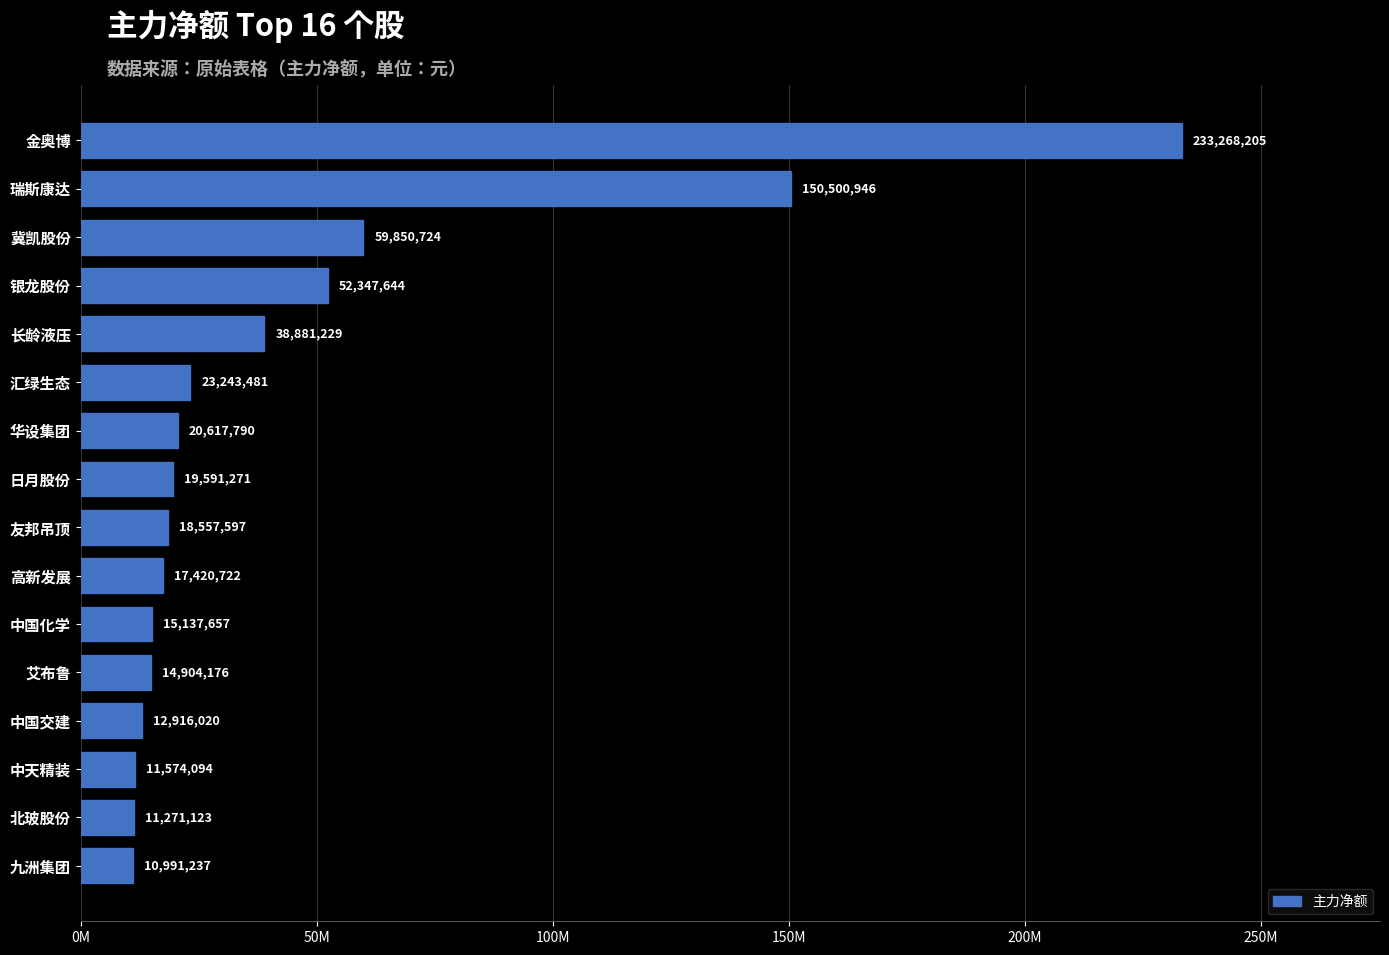

Are the bars horizontal?

Yes